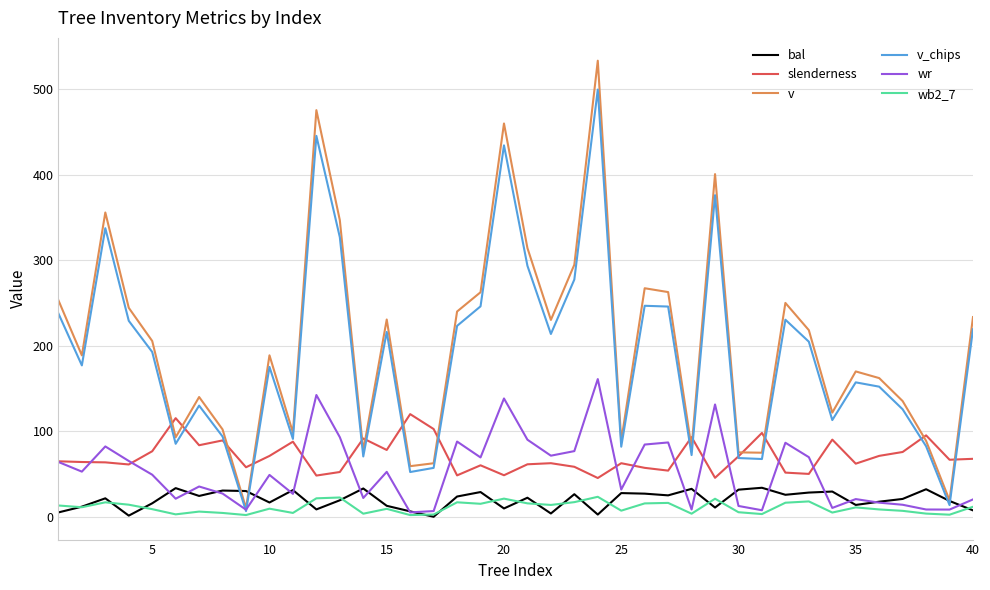

Which series has the largest range (max minus min)?

v